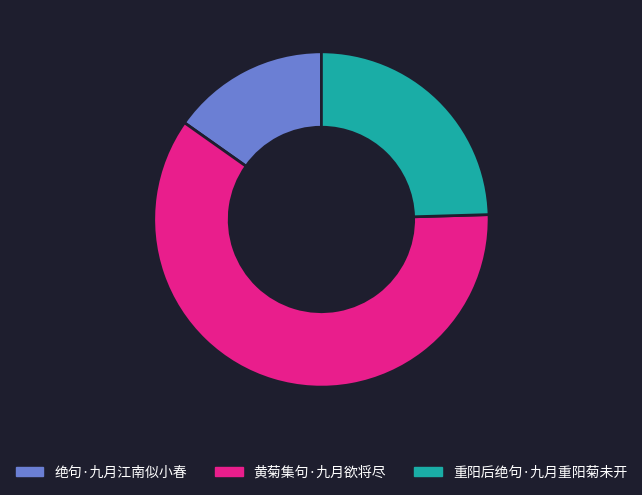

Do 绝句·九月江南似小春 and 重阳后绝句·九月重阳菊未开 together represent more than half of the pie?

No